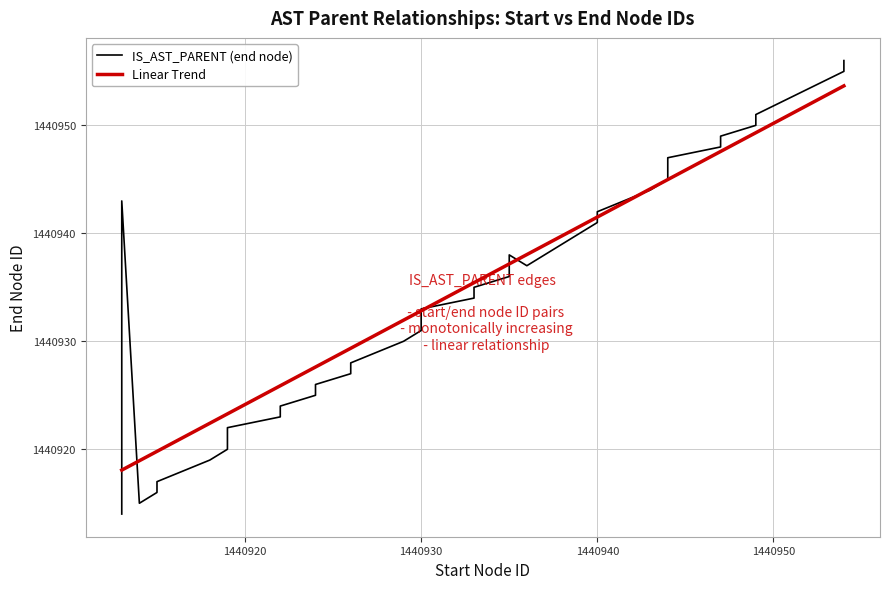

Which series has the largest total across all categories?

Linear Trend